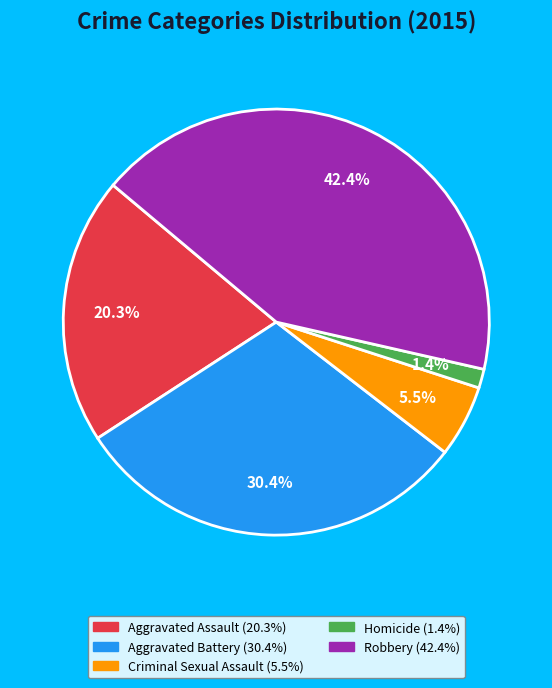

Which has a higher value, Criminal Sexual Assault or Aggravated Battery?

Aggravated Battery